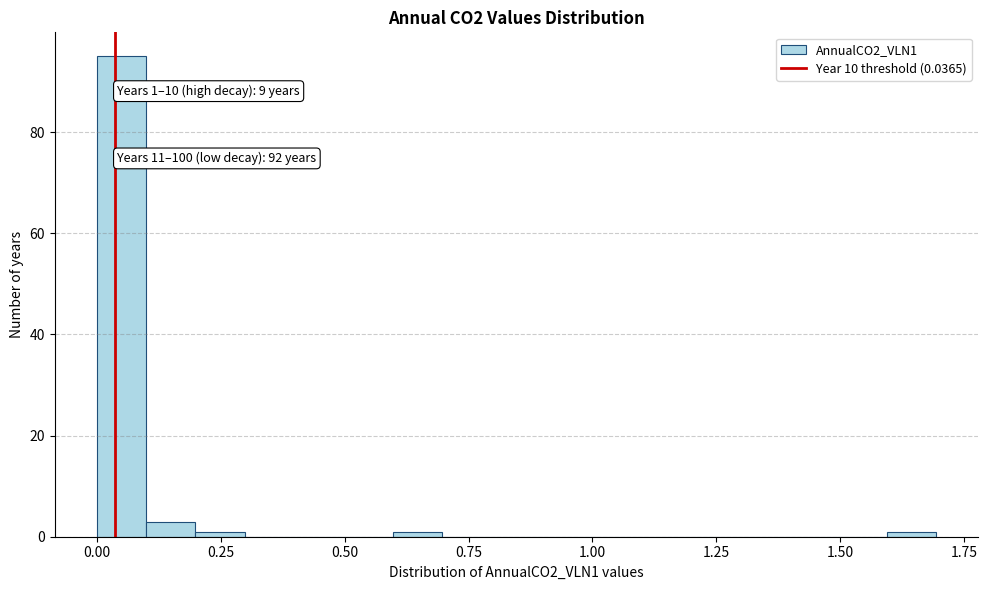

Read against the x-axis, roughly where is the centre of the tallest bar?

0.05